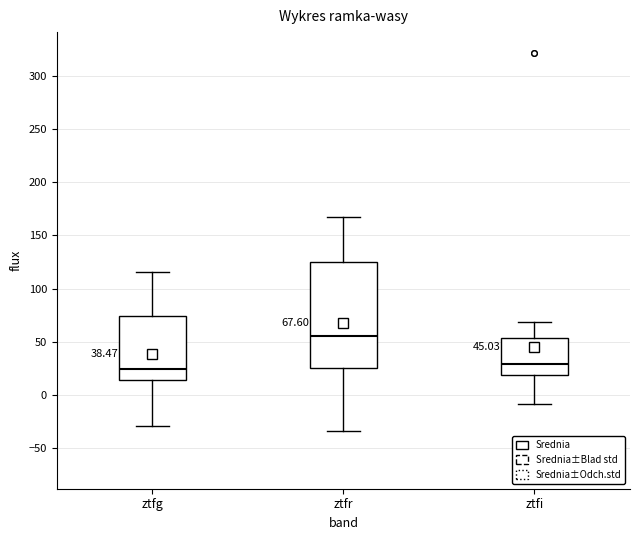

Which box is the tallest, from its lower edge to its upper edge?

ztfr